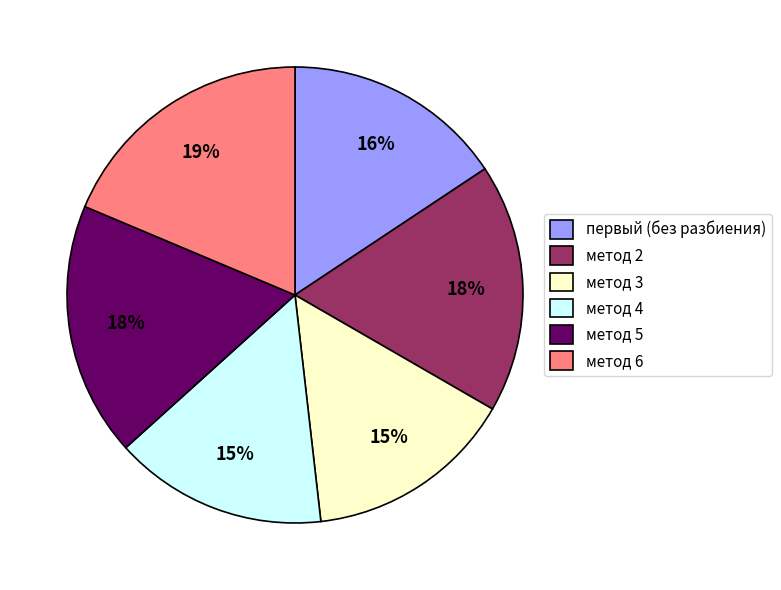

Which has a higher value, метод 5 or метод 6?

метод 6